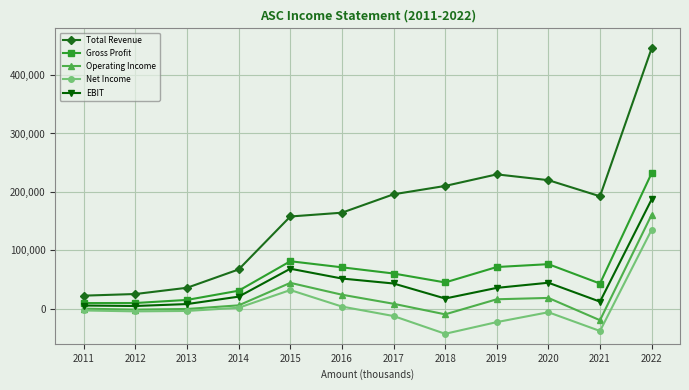

Rank the series by their maximum value, from lowest to highest.

Net Income, Operating Income, EBIT, Gross Profit, Total Revenue